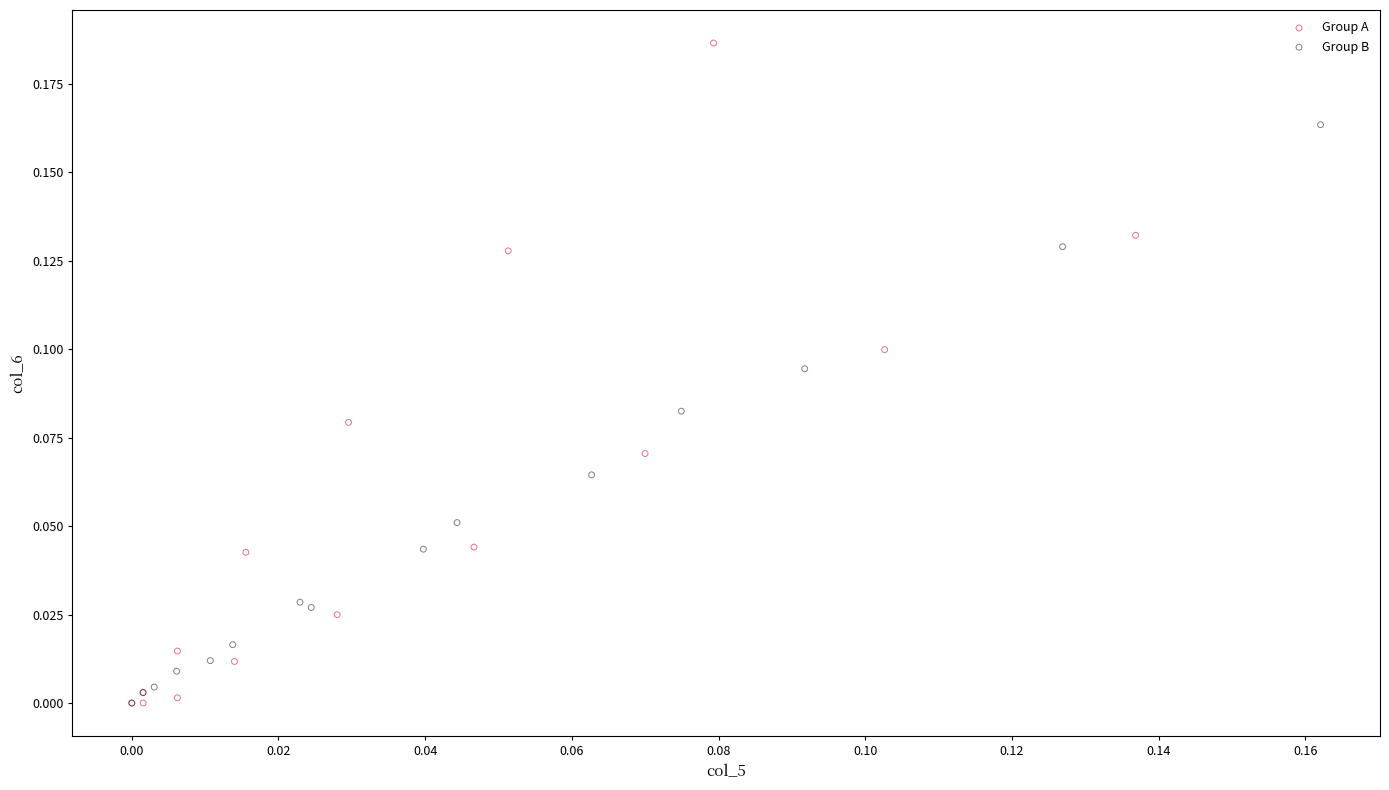

Which series contains the highest Y value?

Group A